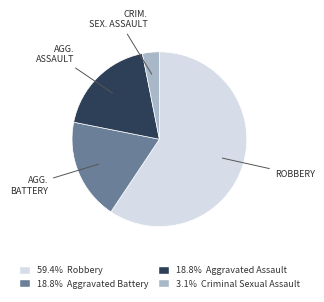

Count the number of slices in the pie.

4